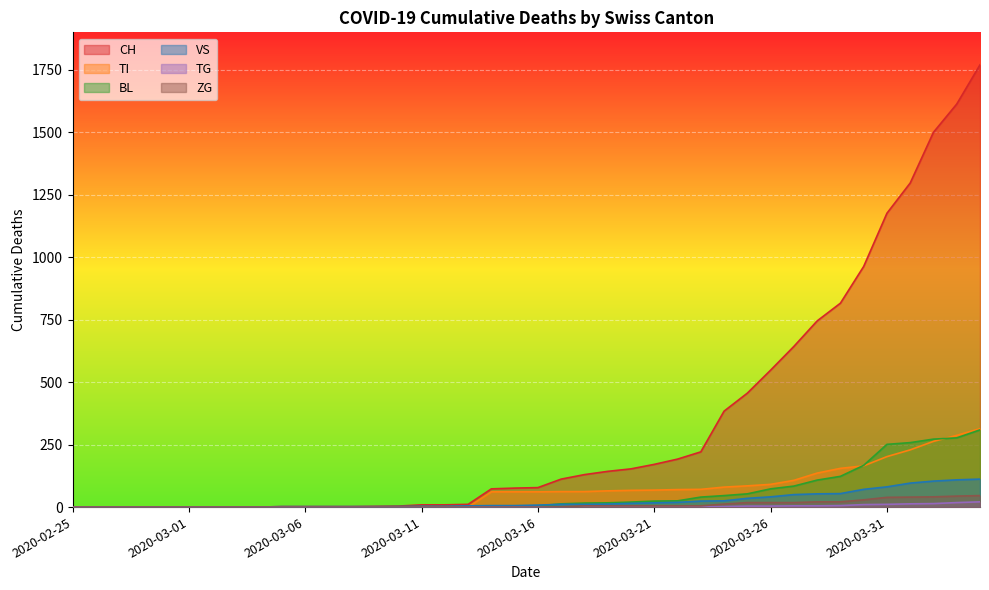

At which label is TG closest to 10?

2020-03-30